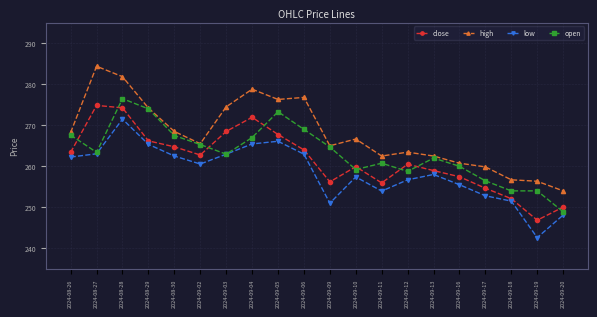

What is the minimum value for low?

242.6